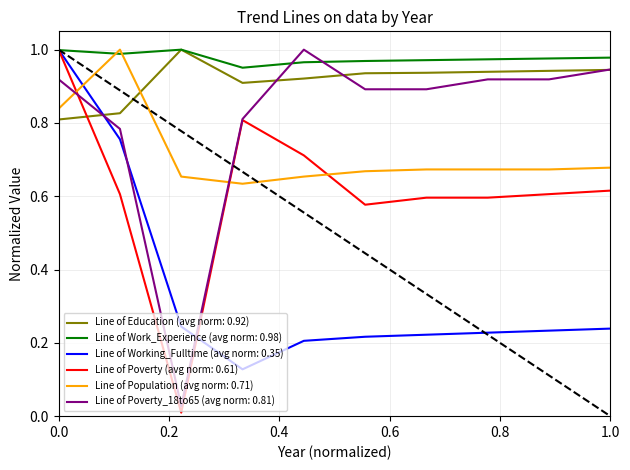

After their last crossing, which series has the higher values: Line of Education (avg norm: 0.92) or Line of Population (avg norm: 0.71)?

Line of Education (avg norm: 0.92)